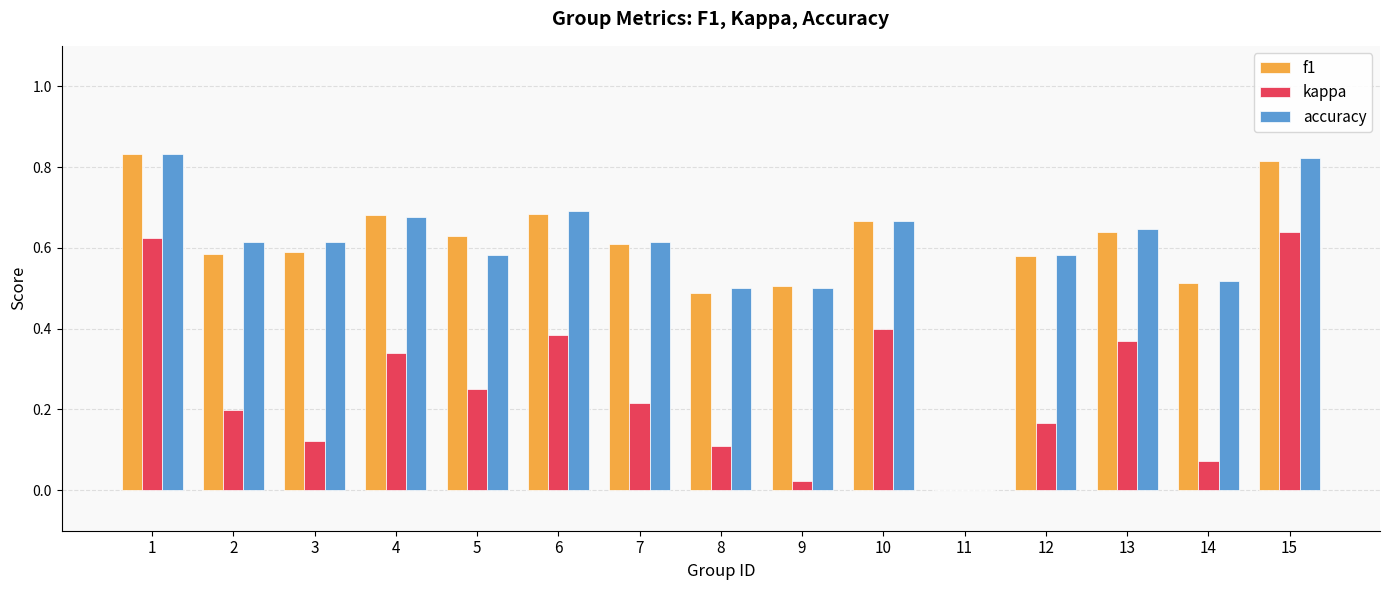

How many groups of bars are there?

15